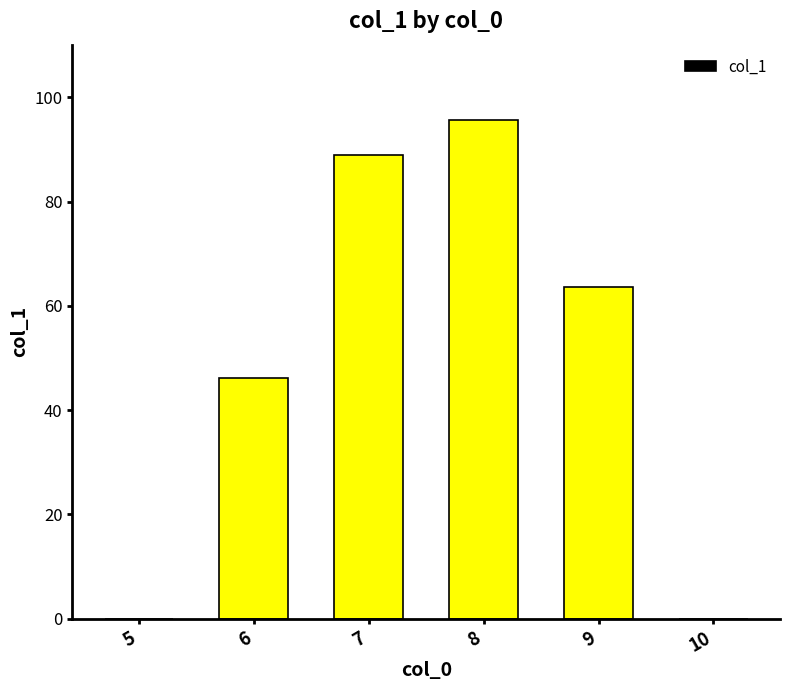

What is the sum of the values at 5 and 7?

88.9